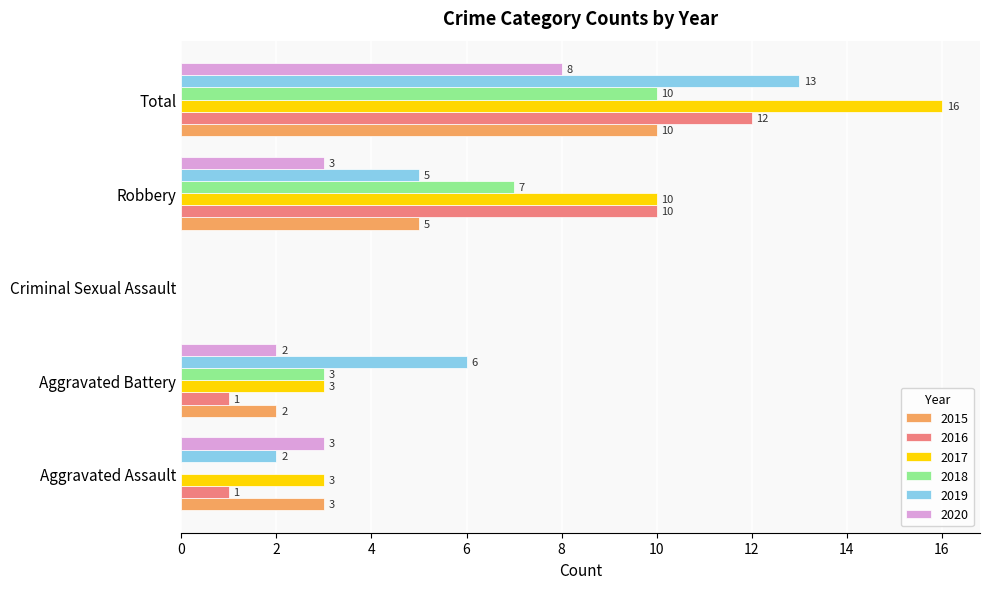

Which series changed the most between Robbery and Total?

2019